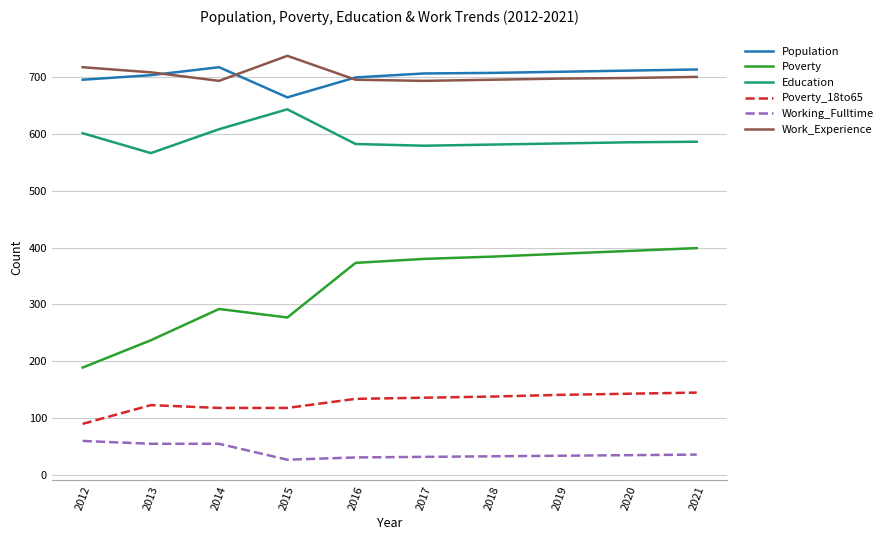

True or false: Population has a value of 713 at 2021.

True